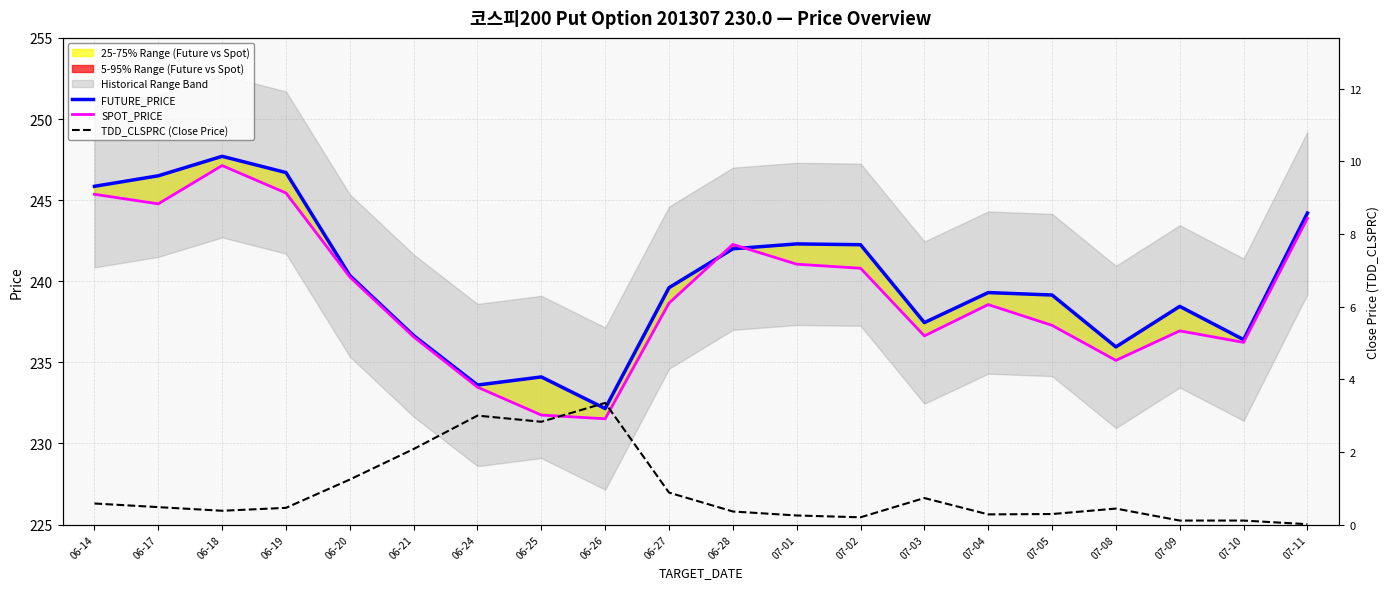

At how many categories does at least one series exceed 12?

20